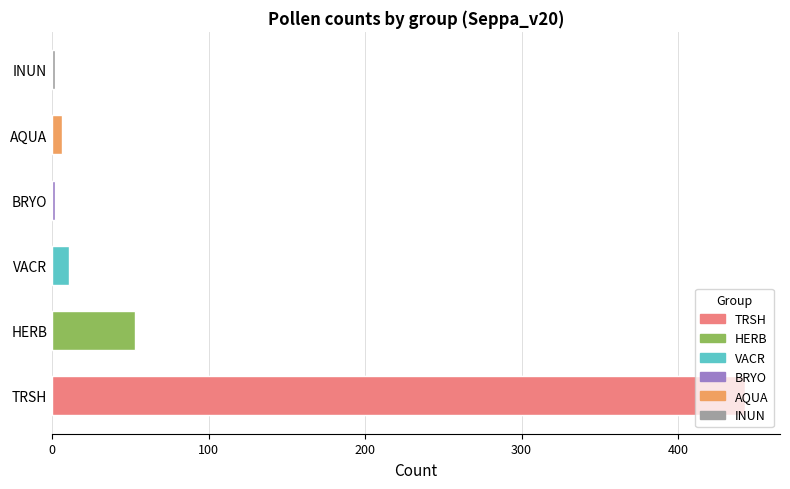

What is the greatest value displayed?

443